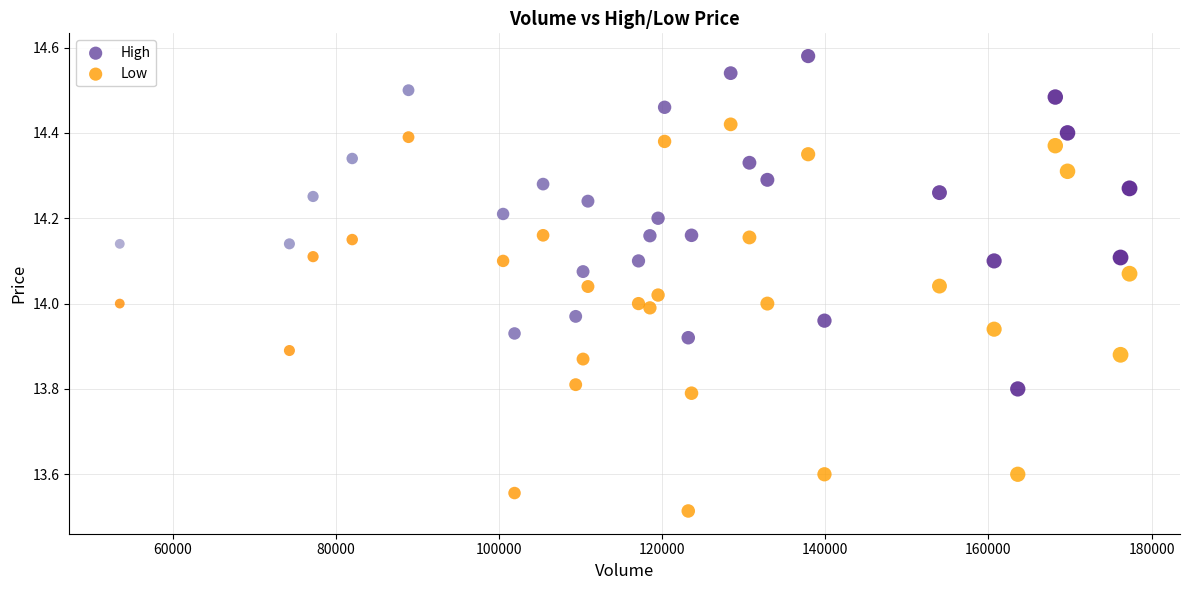

What are all the series names shown in the legend?

High, Low